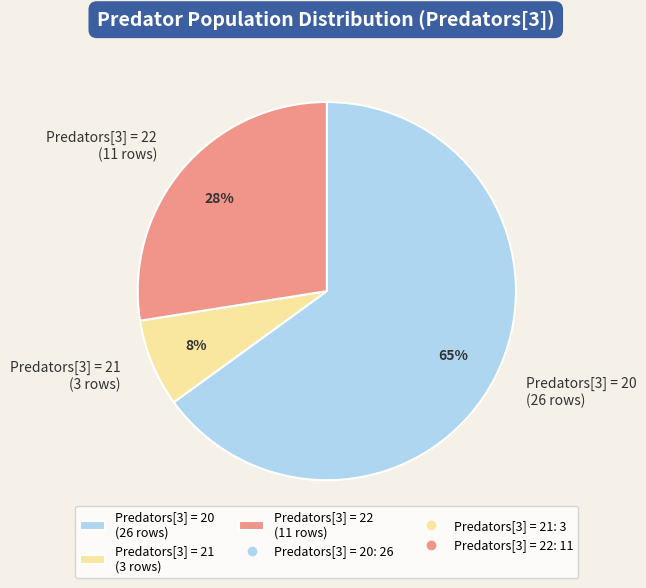

To the nearest percent, what portion does Predators[3] = 22 (11 rows) represent?

28%